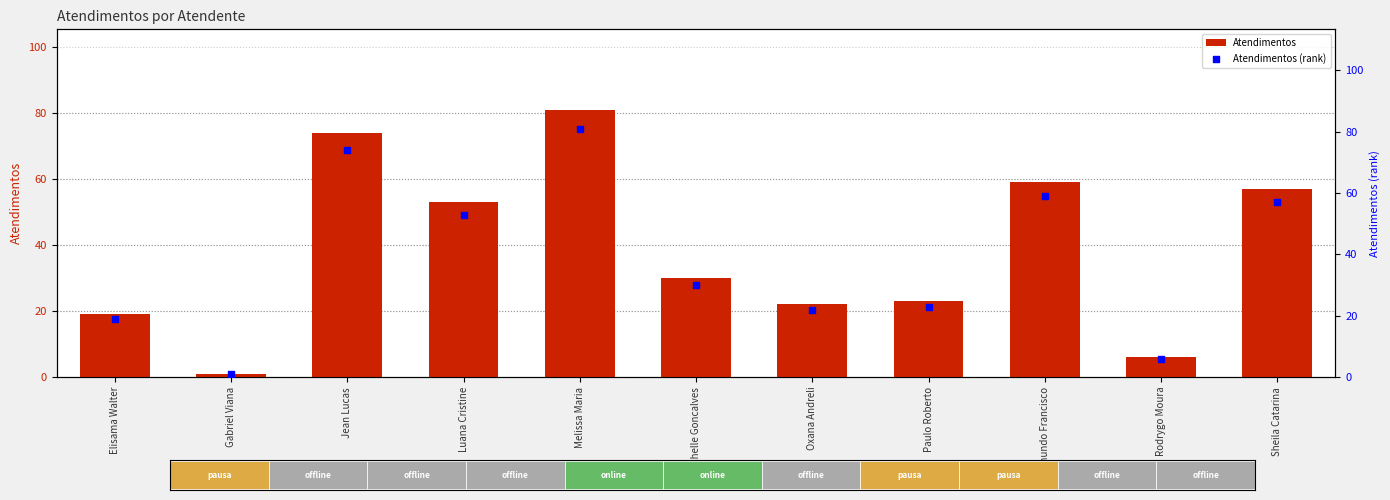

Which series contains the lowest Y value?

Atendimentos